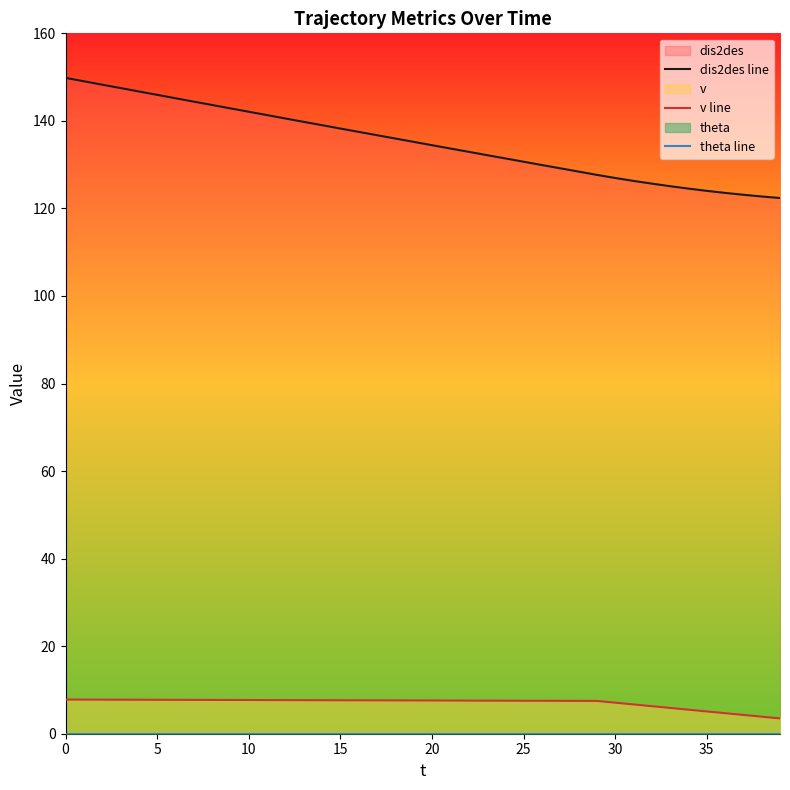

What is the difference between the v line values at 27 and 38?

3.6